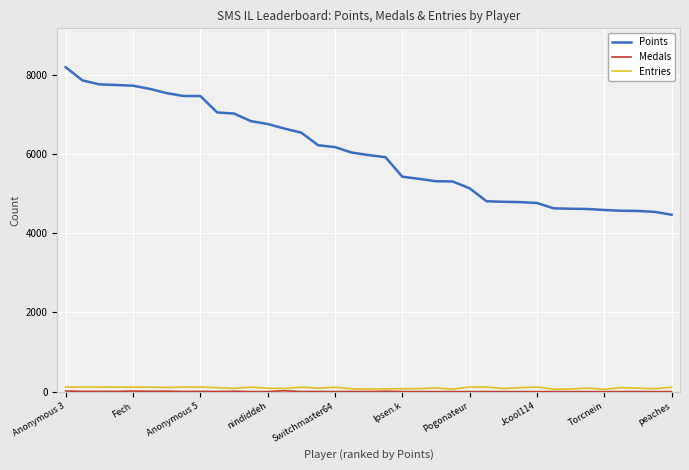

Which series has the largest total across all categories?

Points